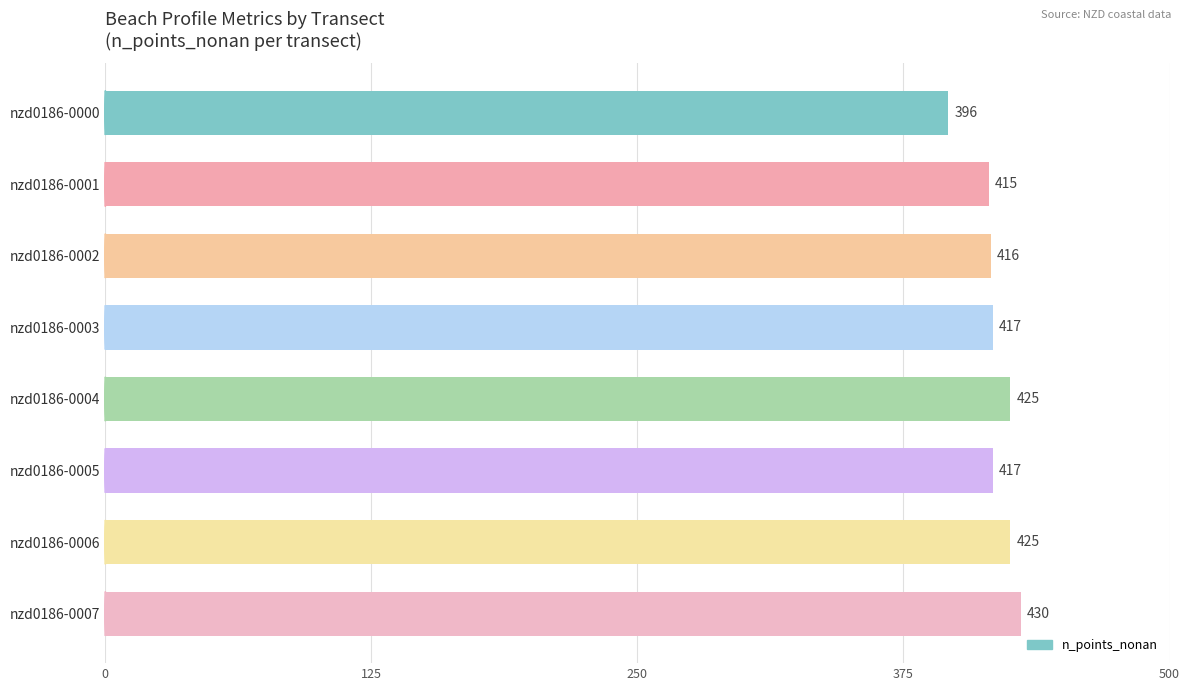

What is the difference between the maximum and minimum values?

34